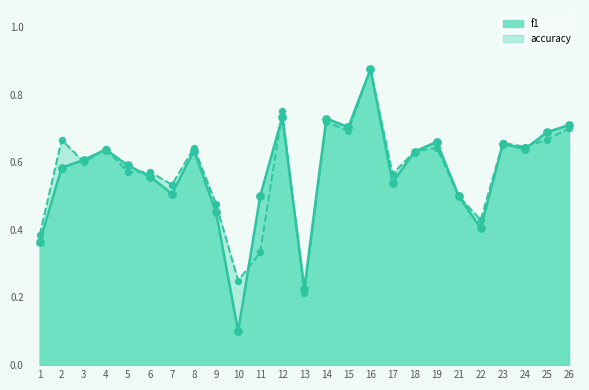

At how many categories does at least one series exceed 0?

25